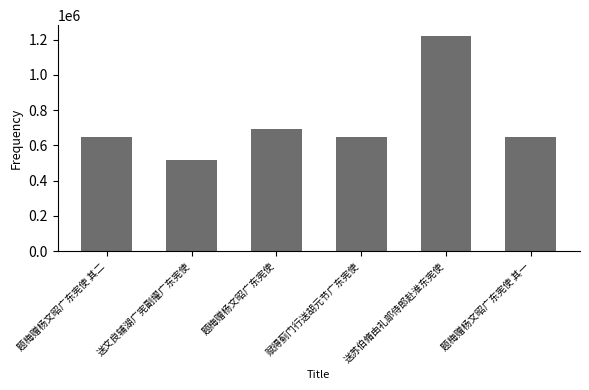

Approximately how many times larger is the value at 赋得蓟门行送胡元节广东宪使 compared to 题梅赠杨文昭广东宪使 其二?

1.0